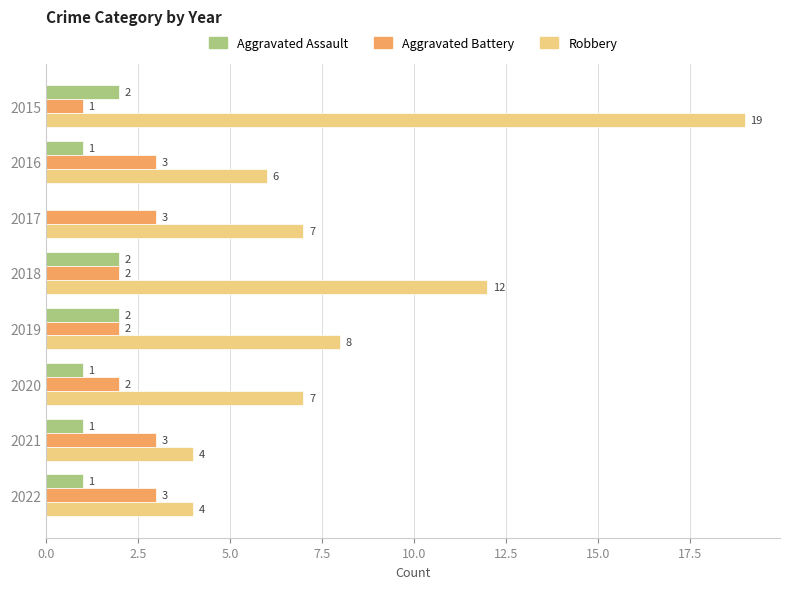

How many data points does each series have?

8